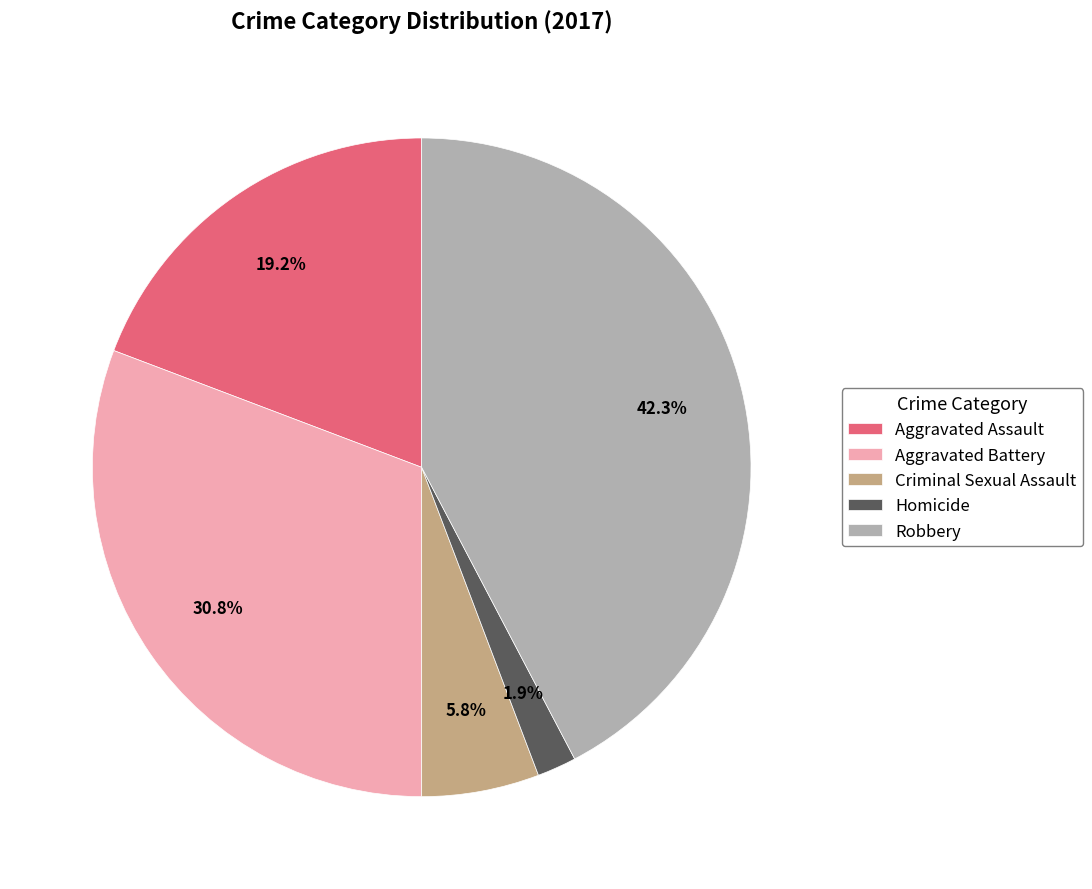

What is the total percentage of Homicide and Criminal Sexual Assault?

7.7%